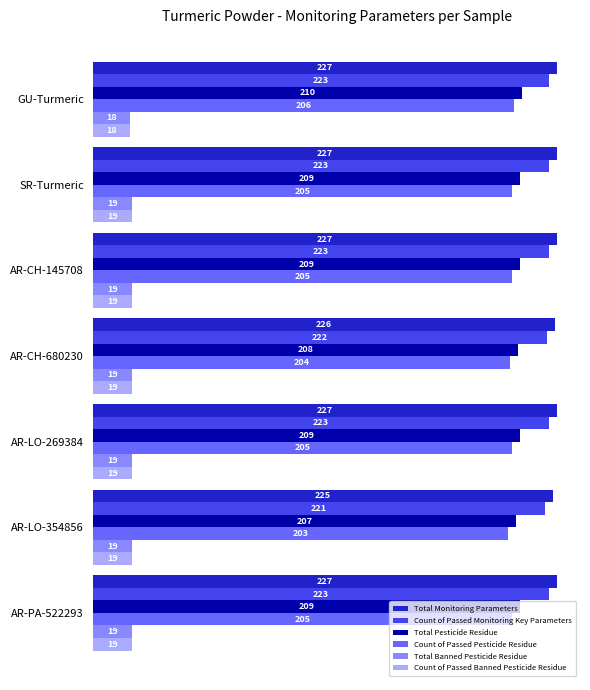

Which series has the largest total across all categories?

Total Monitoring Parameters